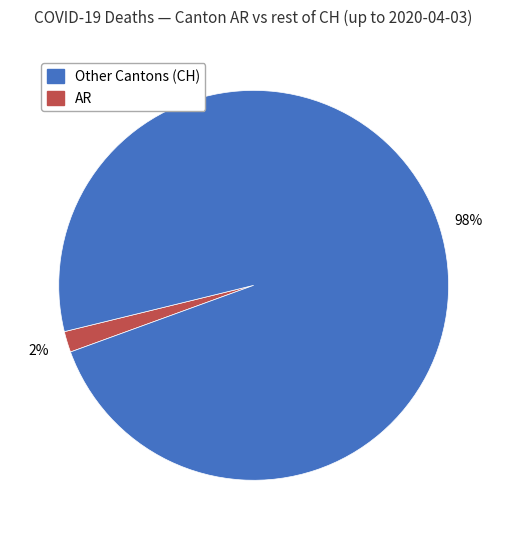

To the nearest percent, what is the average slice percentage?

50%